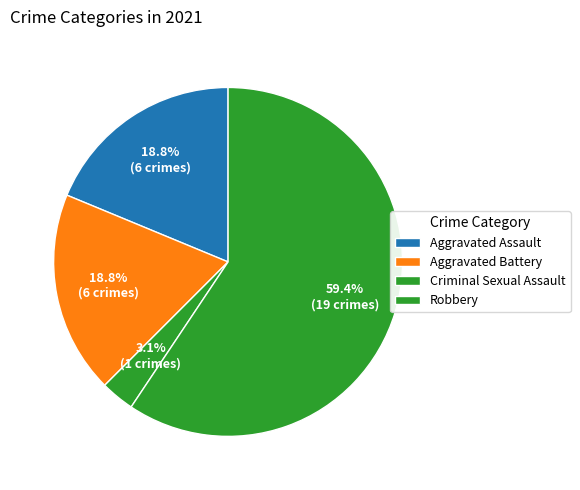

Count the number of slices in the pie.

4